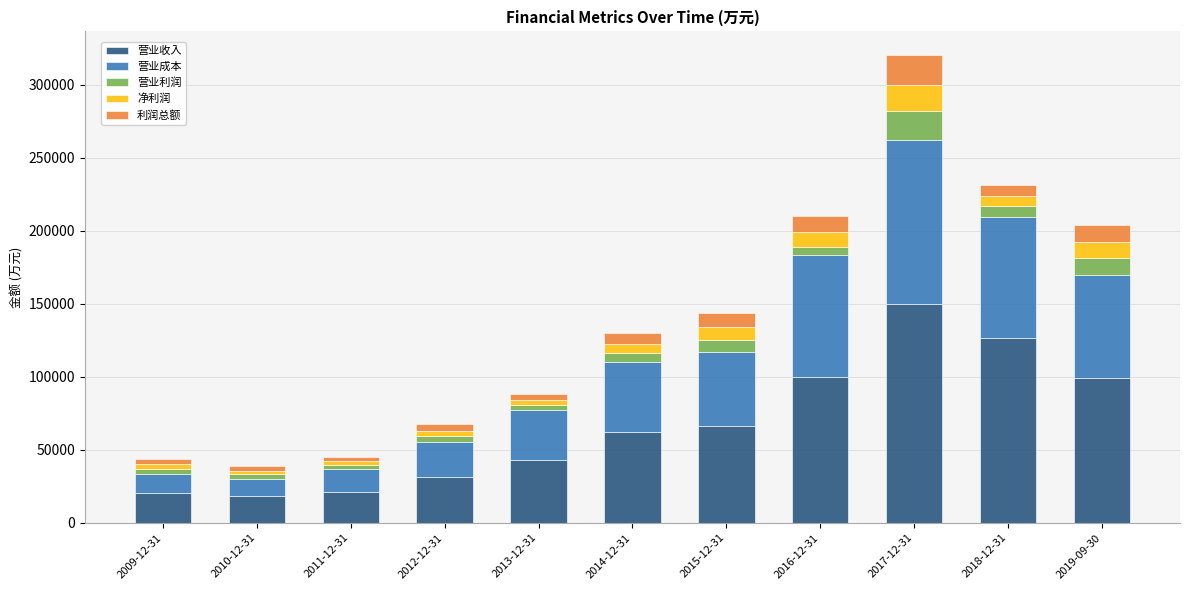

At which label does 营业收入 reach its peak?

2017-12-31